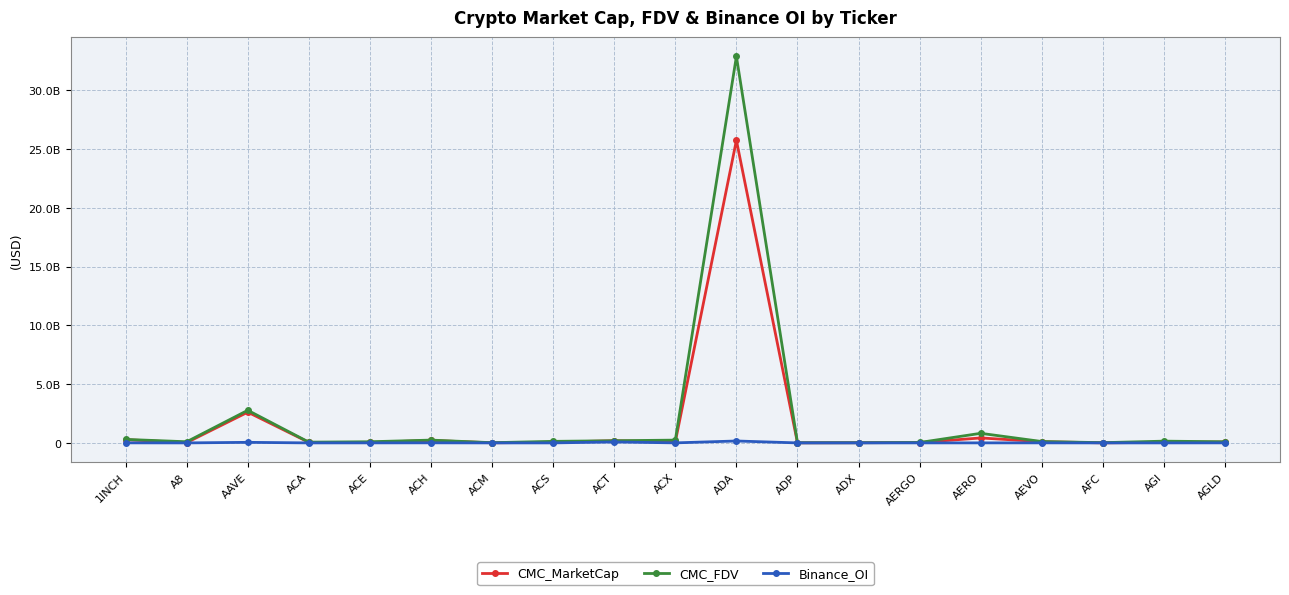

What are all the series names shown in the legend?

CMC_MarketCap, CMC_FDV, Binance_OI